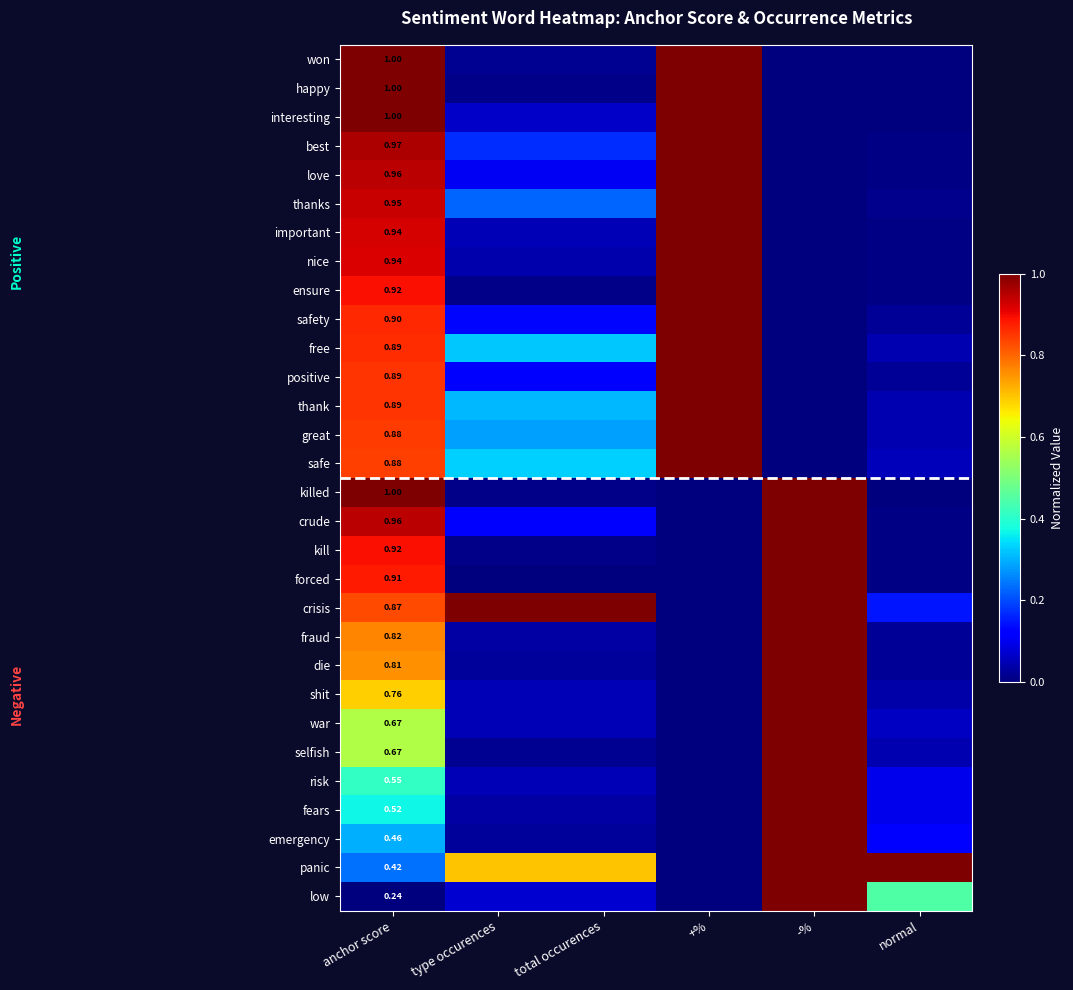

What is the difference between the maximum and minimum values in the fraud series?

1.0